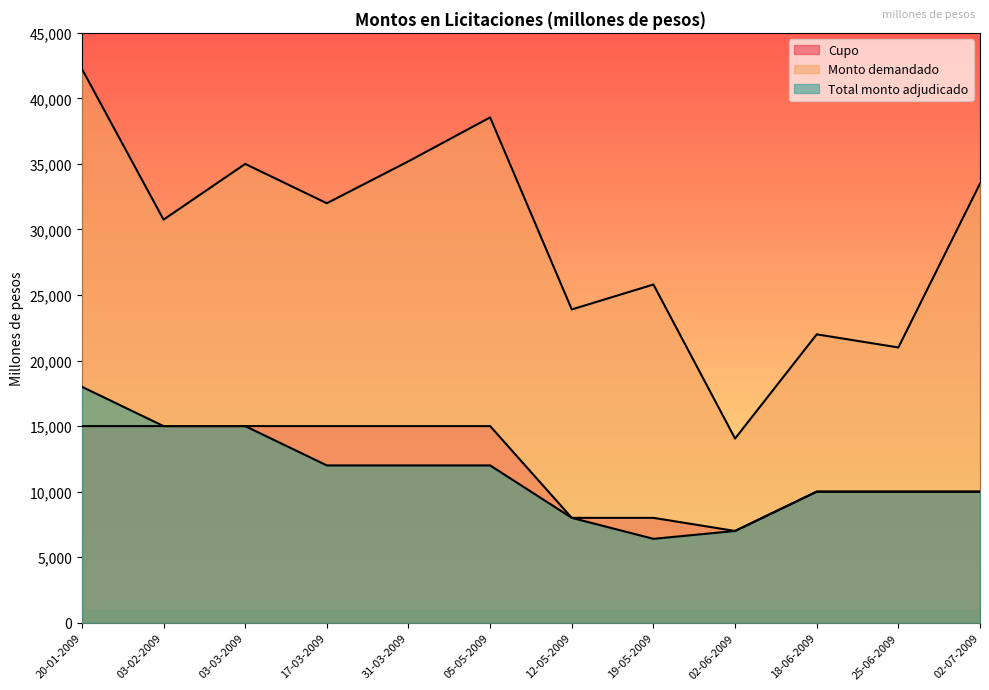

What is the label of the 8th point from the right?

31-03-2009